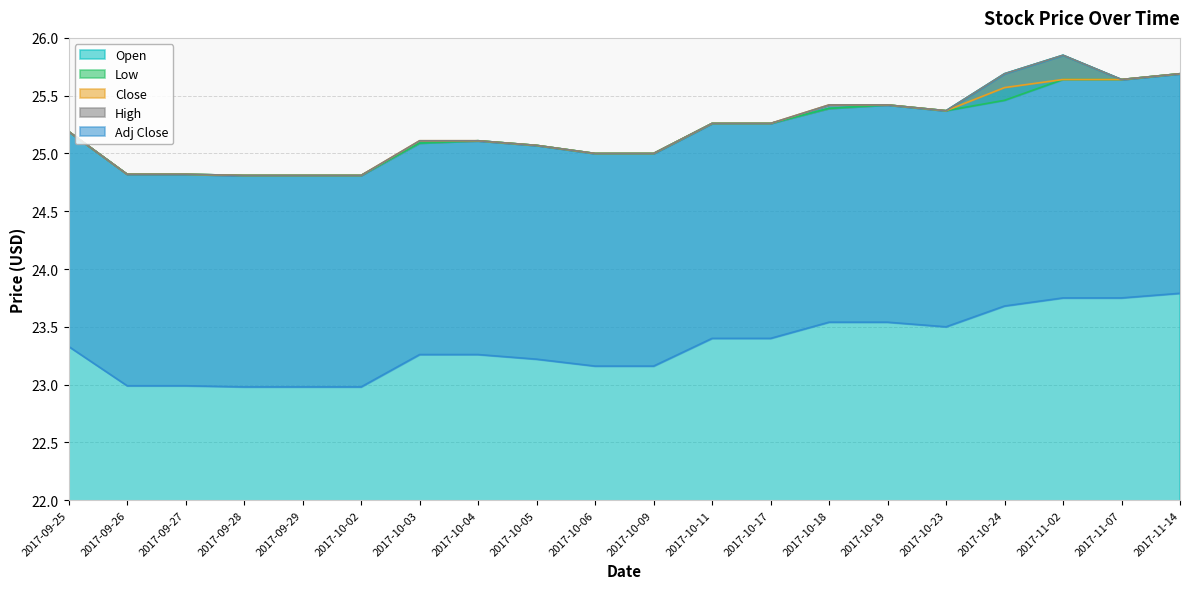

At which label does Close first exceed 25?

2017-09-25